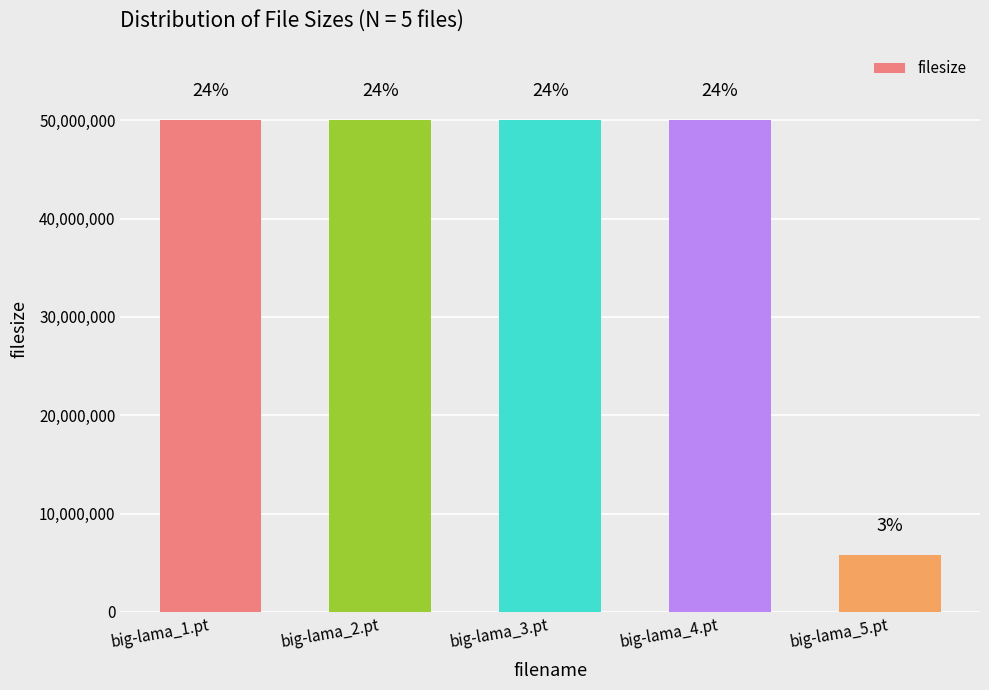

Does the chart contain any negative values?

No